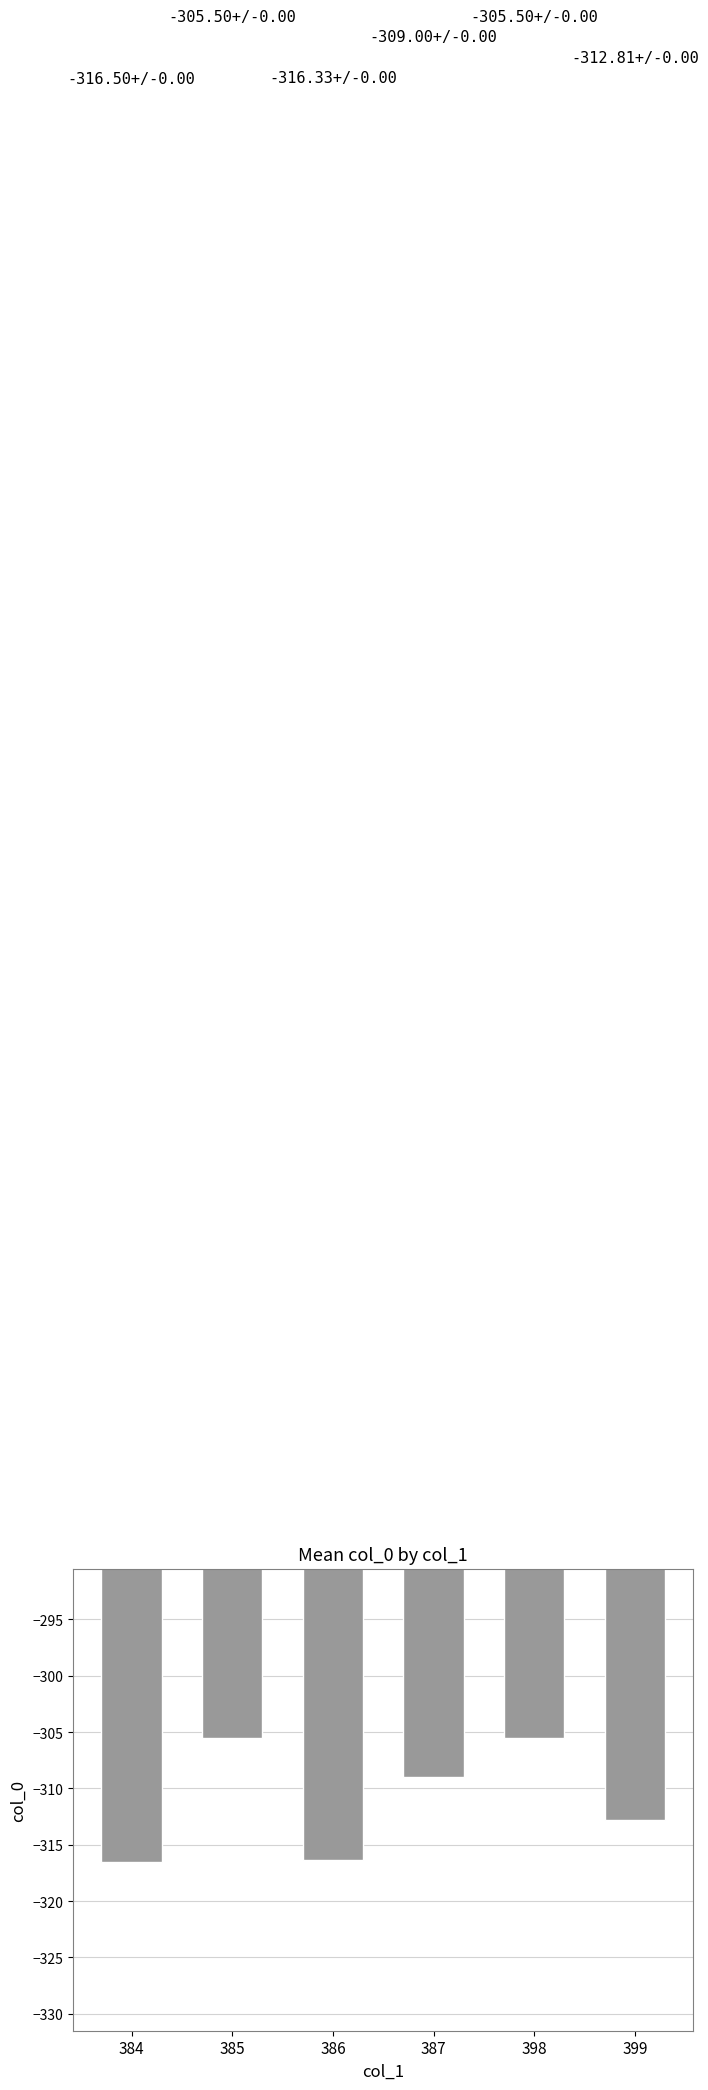

How many series are shown in this chart?

1